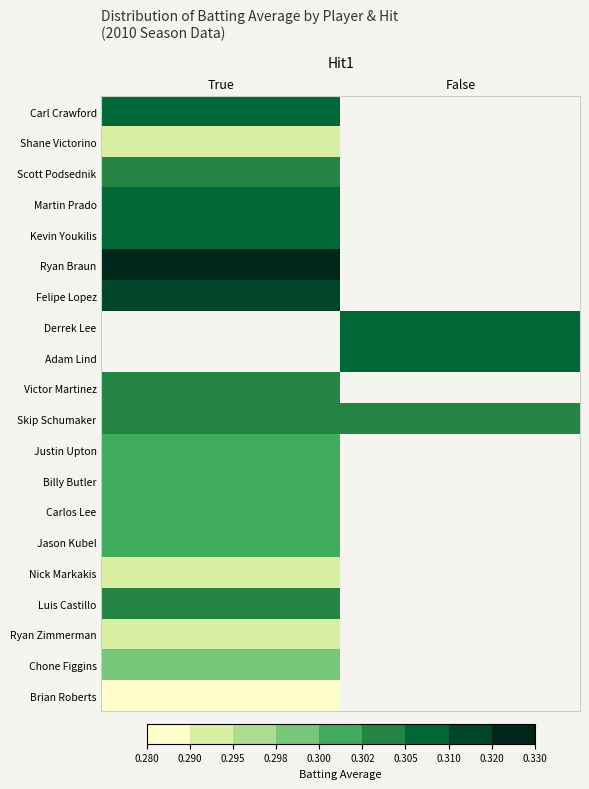

What is the approximate value of Shane Victorino at True?

0.3